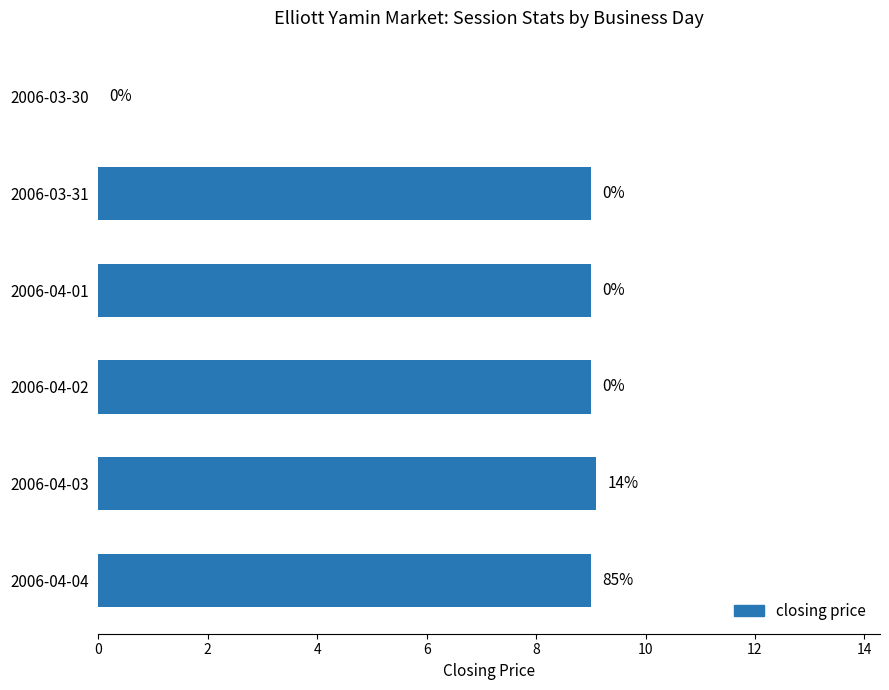

Approximately how many times larger is the value at 2006-04-02 compared to 2006-03-31?

1.0